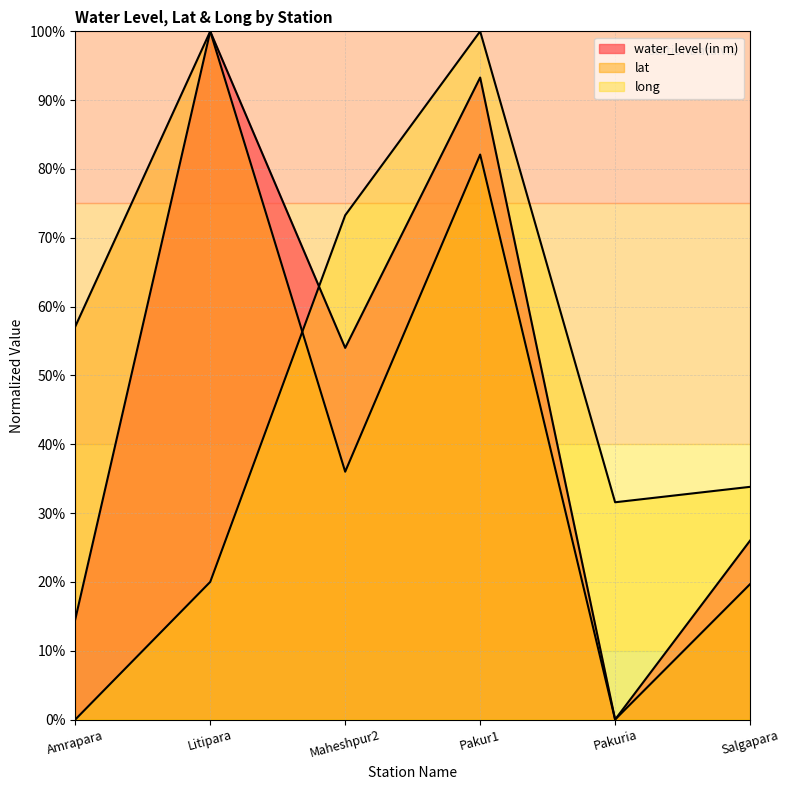

Which series has the largest range (max minus min)?

water_level (in m)